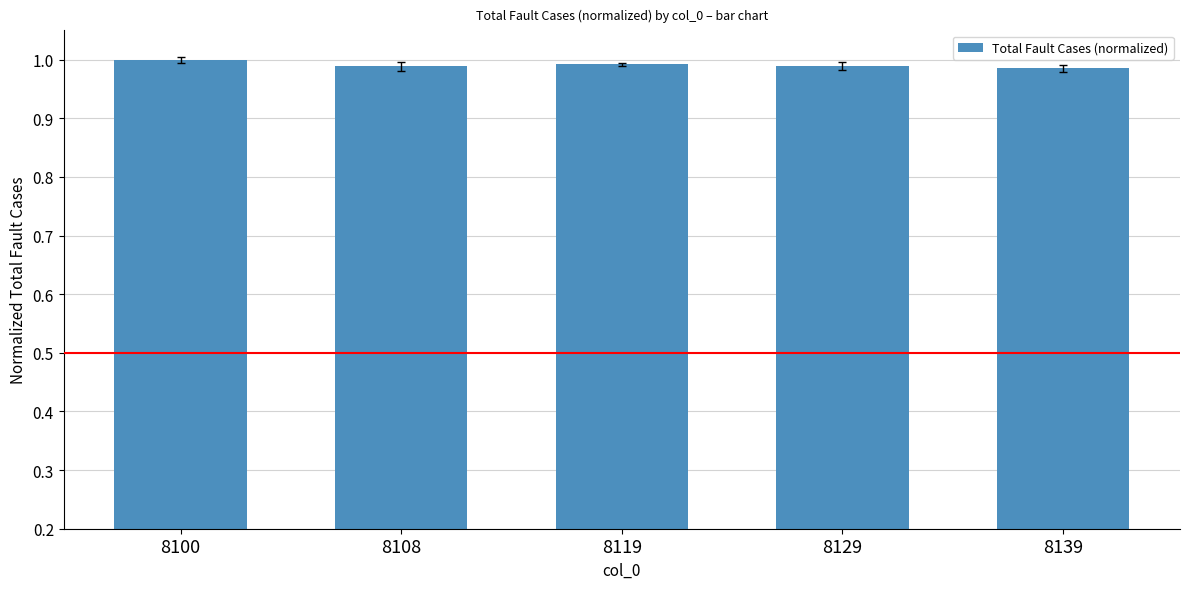

Are the bars horizontal?

No